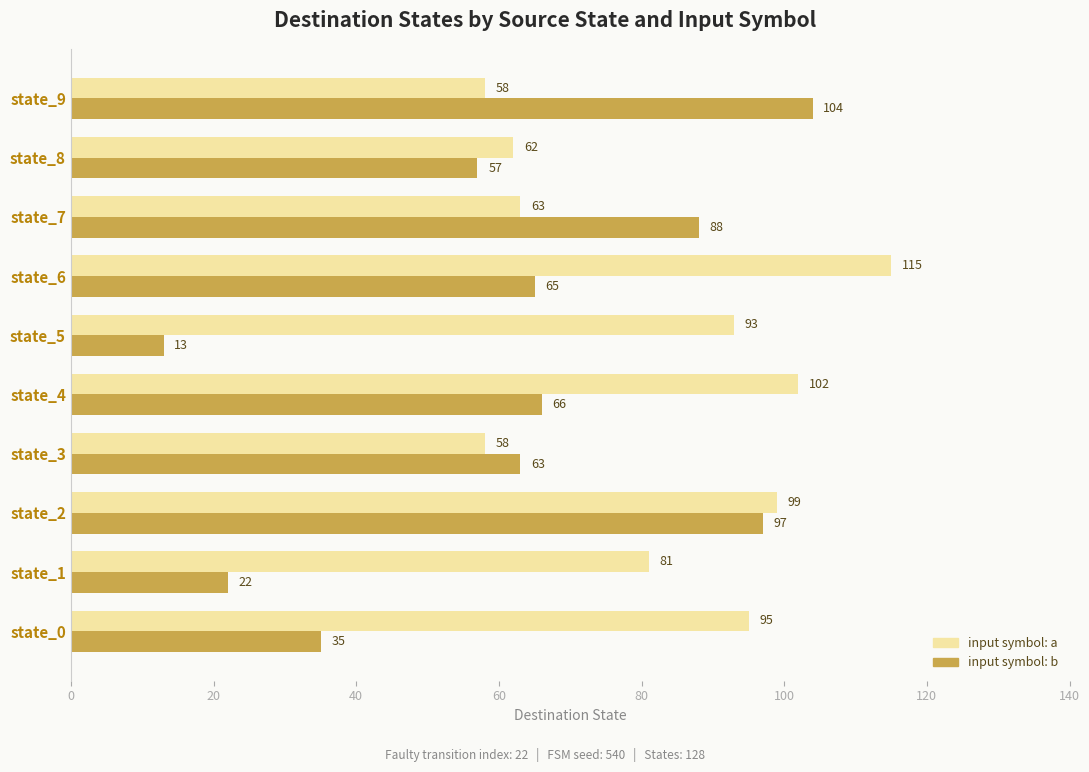

At which category is the sum across all series the highest?

state_2